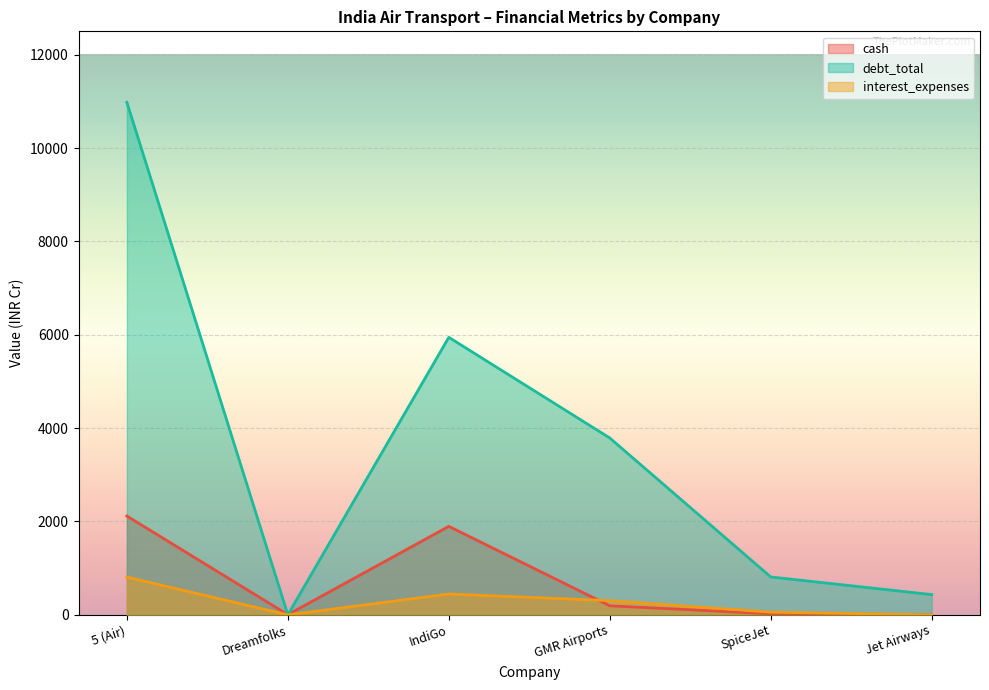

How many distinct data groups are displayed?

3